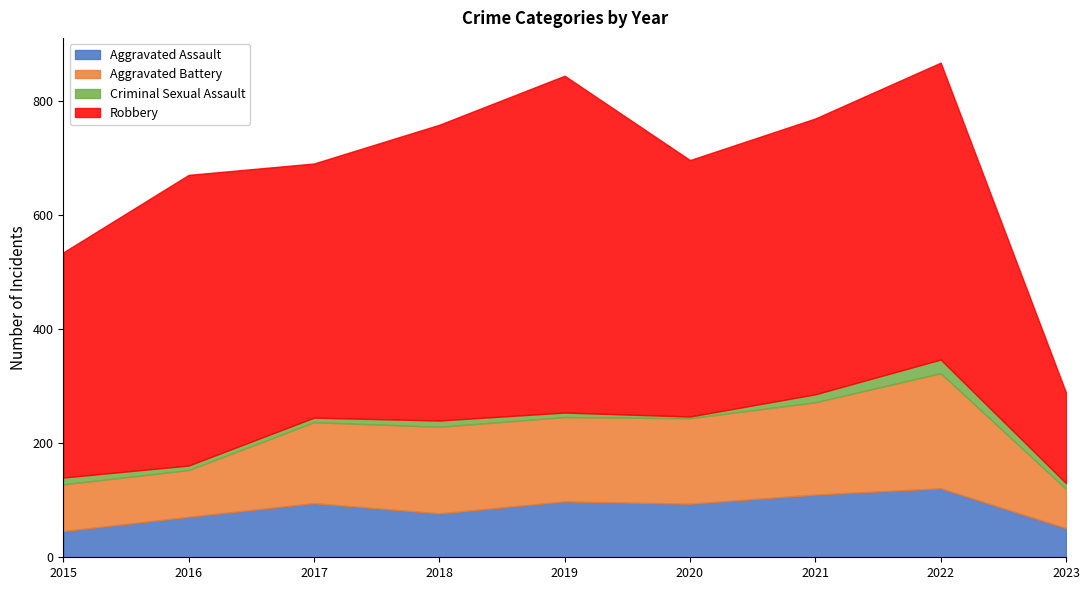

Rank the series by their maximum value, from lowest to highest.

Criminal Sexual Assault, Aggravated Assault, Aggravated Battery, Robbery